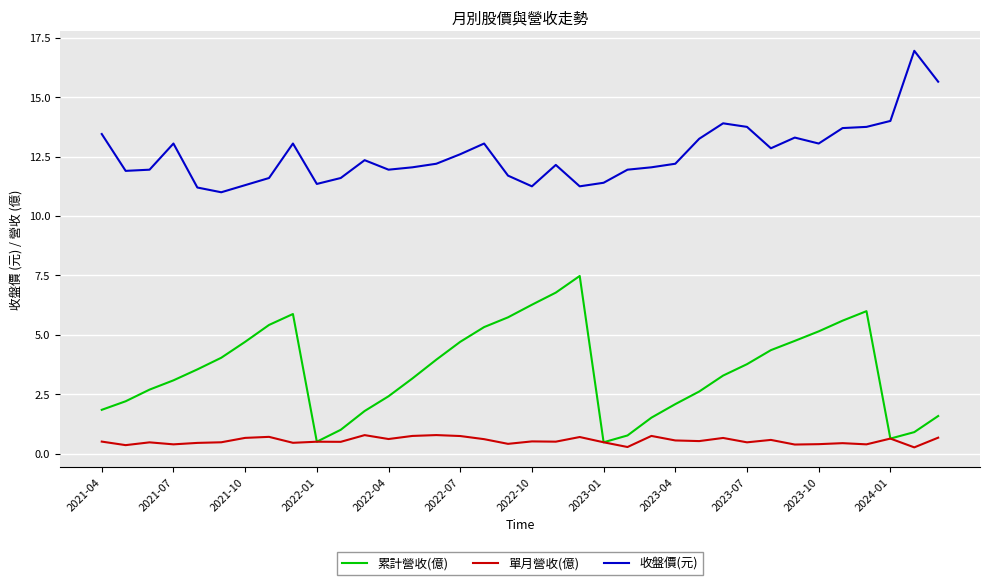

Which series has the largest total across all categories?

收盤價(元)